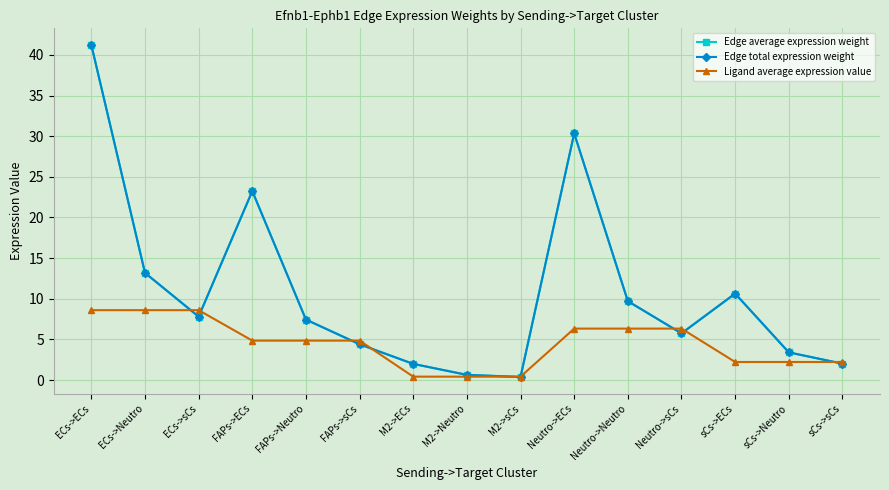

Is this an area chart (filled region under the line)?

No